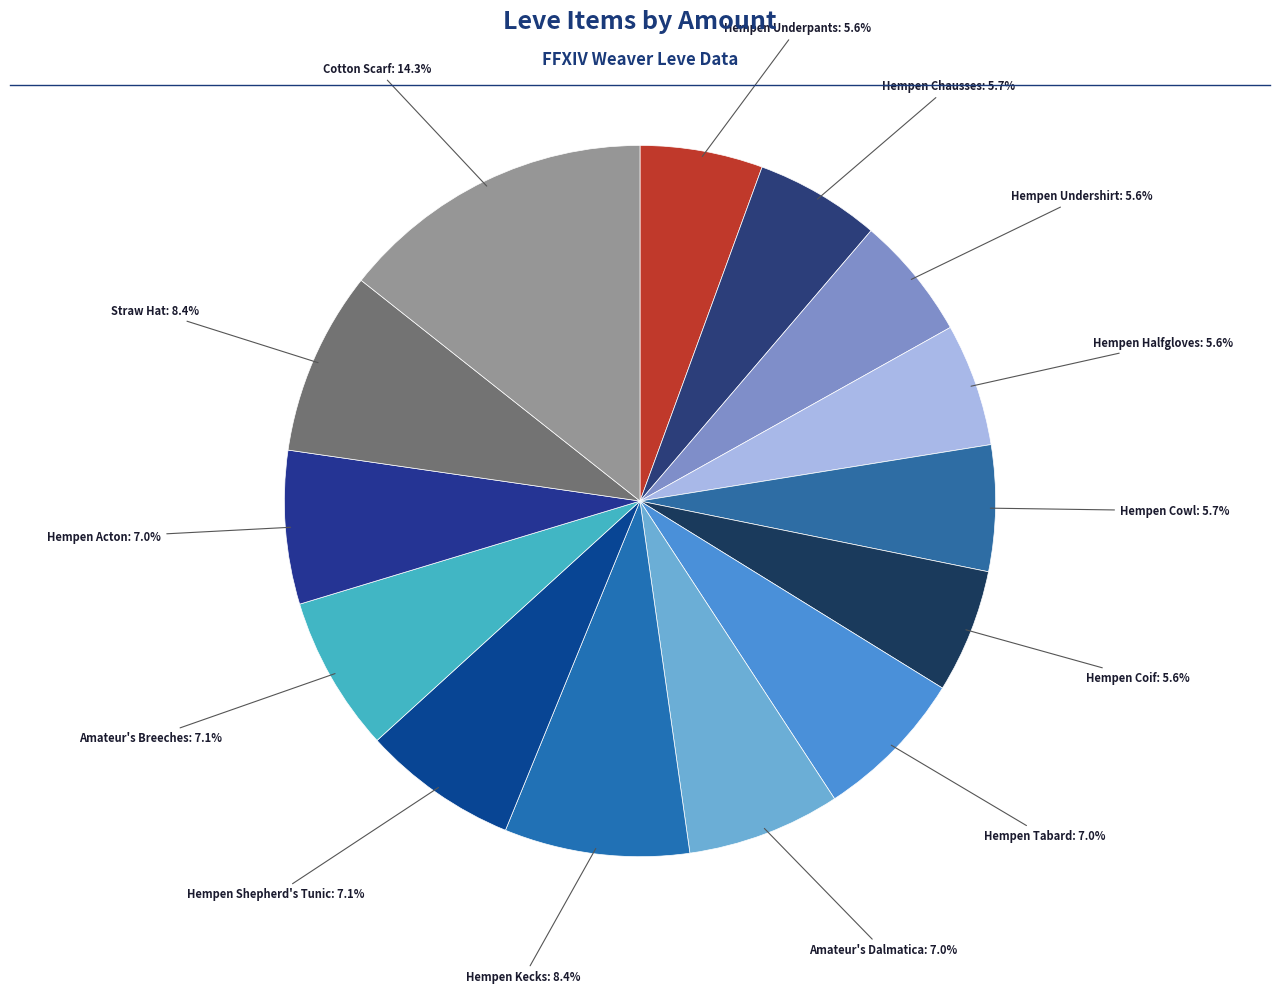

How many slices are in this pie chart?

14